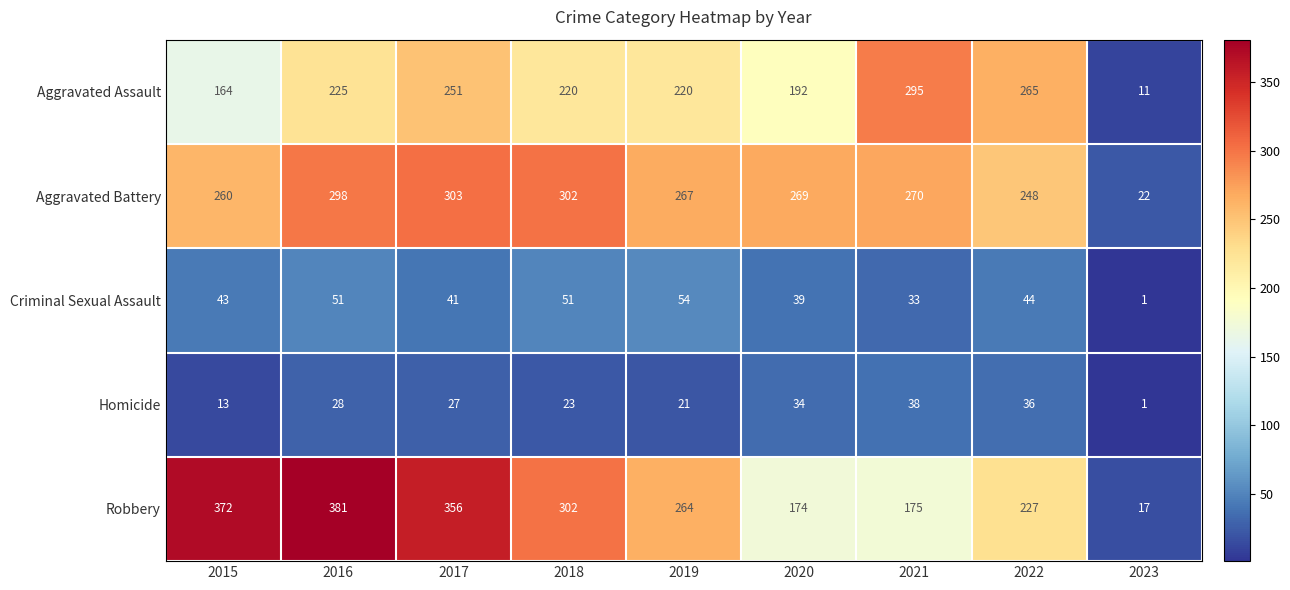

Rank the series at 2017 from lowest to highest value.

Homicide, Criminal Sexual Assault, Aggravated Assault, Aggravated Battery, Robbery